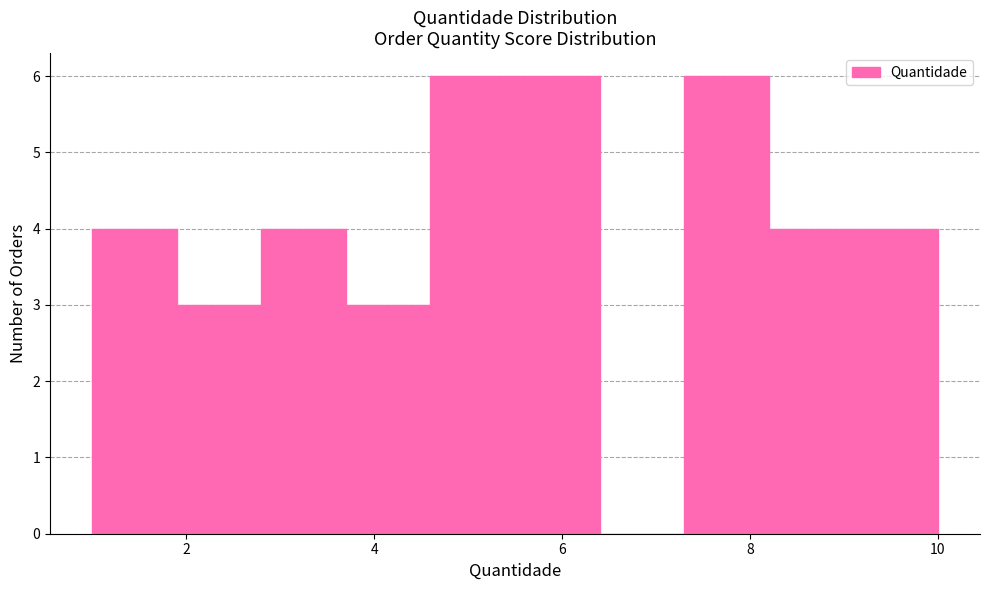

Reading left to right, transcribe this chart: for each bar, give the range it covers on the x-axis and its height. Neither the bar edges nor the heights are printed on the chart, so give them approximately, as read against the axes.

1.0 to 1.9: 4
1.9 to 2.8: 3
2.8 to 3.7: 4
3.7 to 4.6: 3
4.6 to 5.5: 6
5.5 to 6.4: 6
6.4 to 7.3: 0
7.3 to 8.2: 6
8.2 to 9.1: 4
9.1 to 10.0: 4